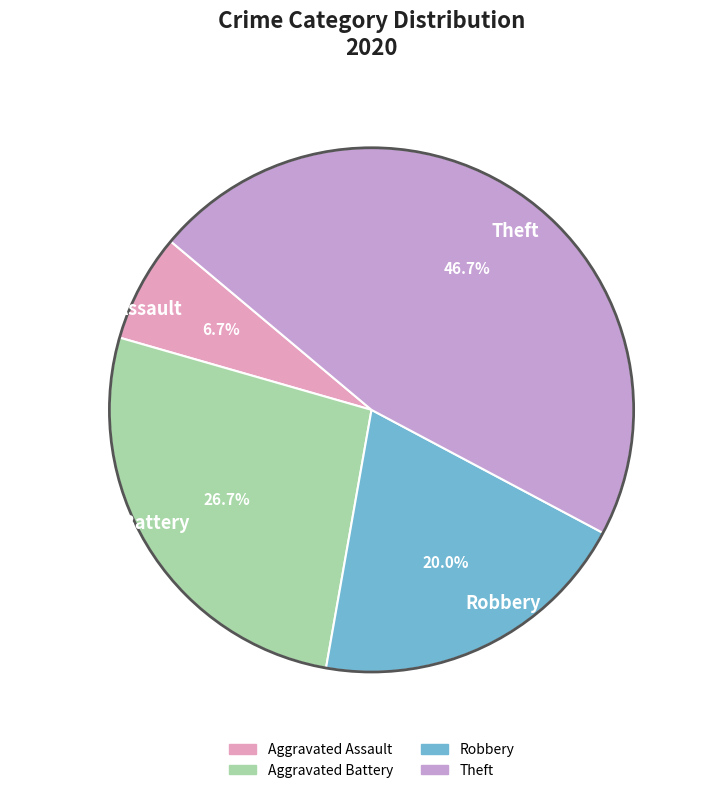

The Aggravated Battery slice represents 34% of the pie. True or false?

False